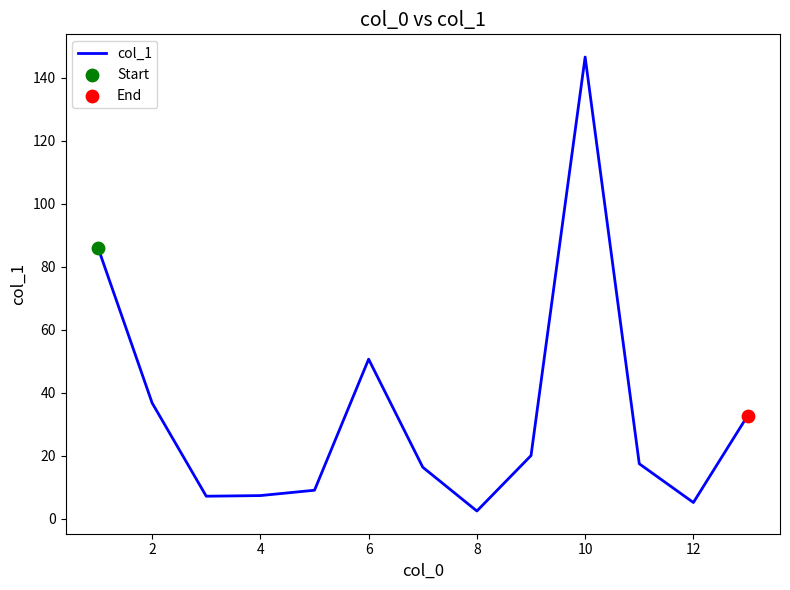

What is the maximum value shown in the chart?

146.5